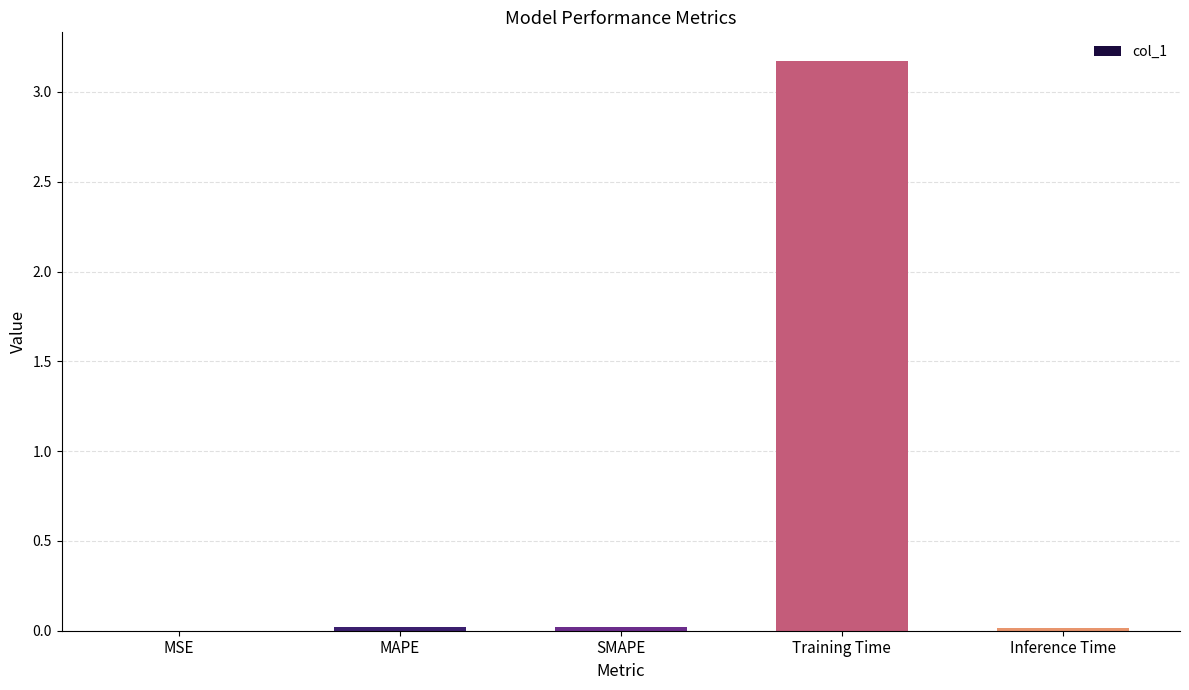

What is the sum of all values?

3.2